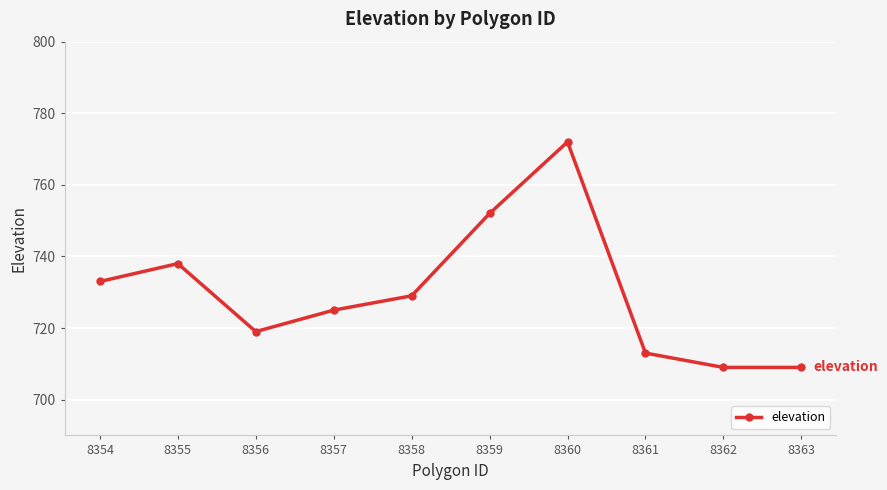

The value at 8357 is 725. True or false?

True